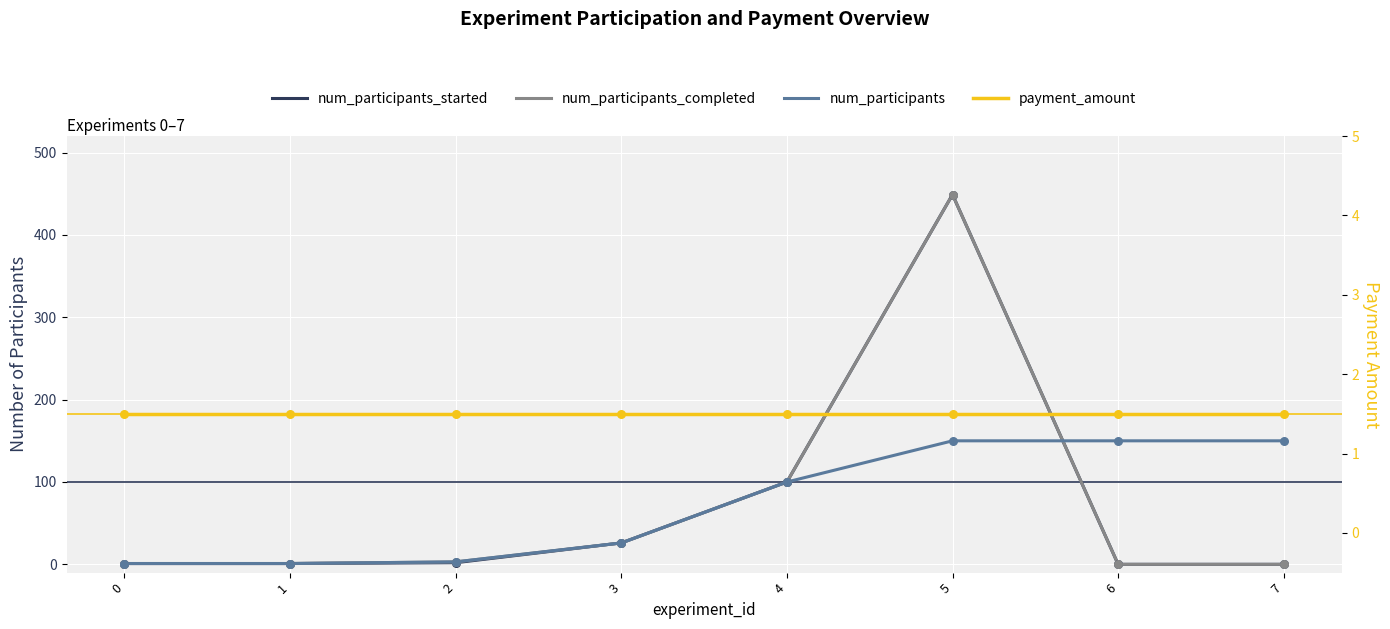

At which category is the sum across all series the highest?

5